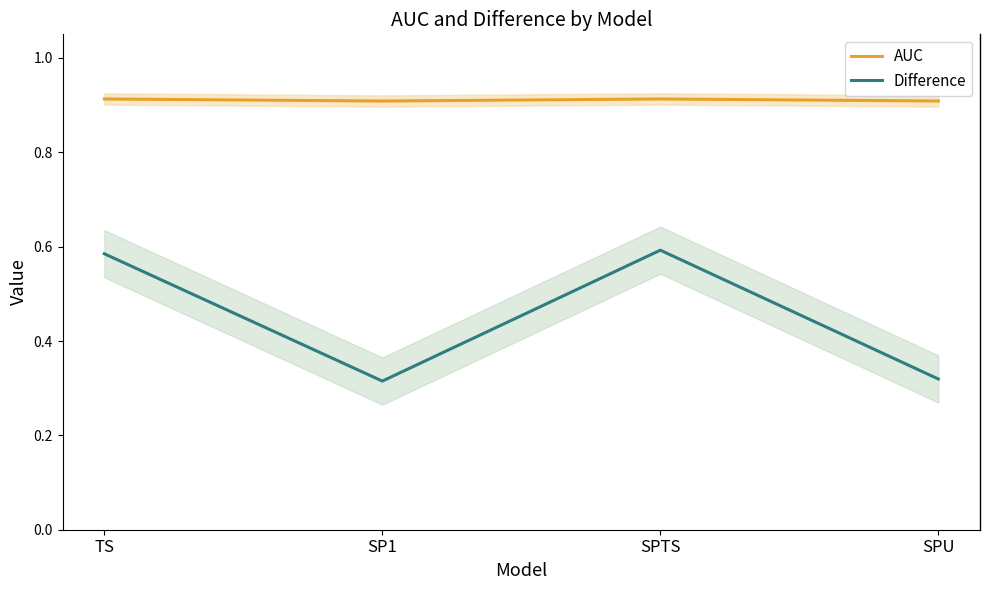

What position from the left is TS?

1